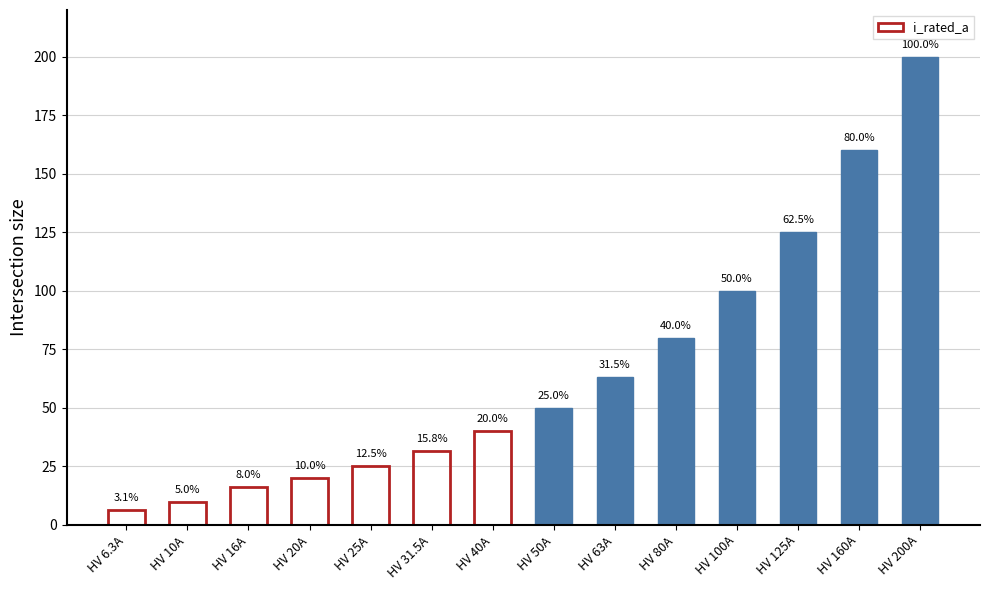

Is it true that the value at HV 6.3A is 6.3?

True